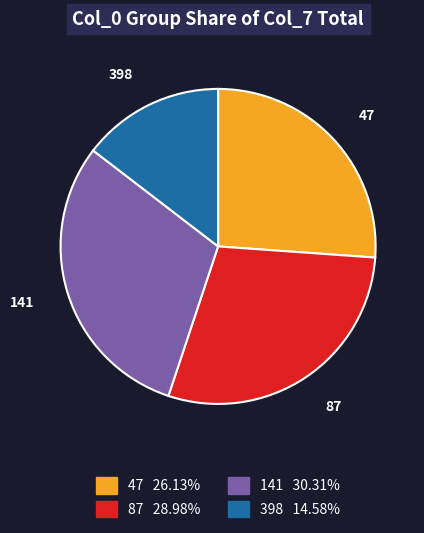

Combined, do 87 and 47 account for over 50%?

Yes